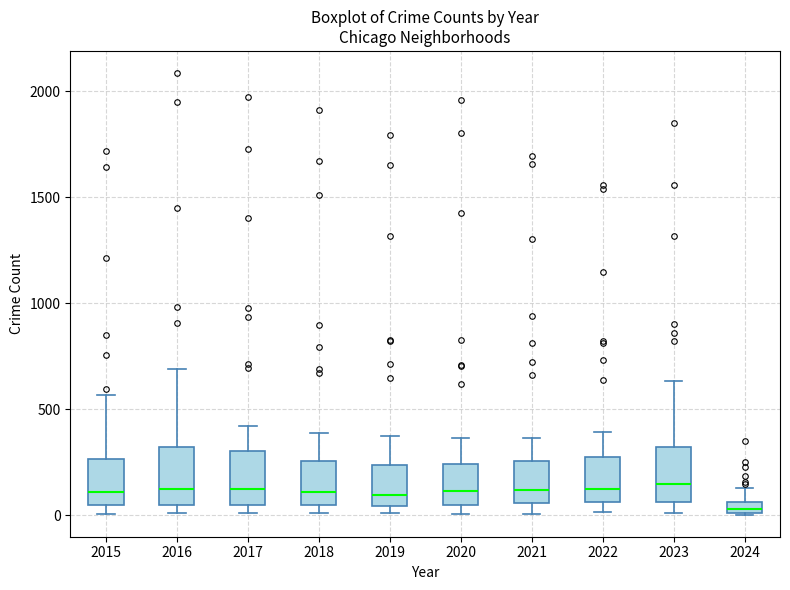

Which box's median line is the lowest?

2024